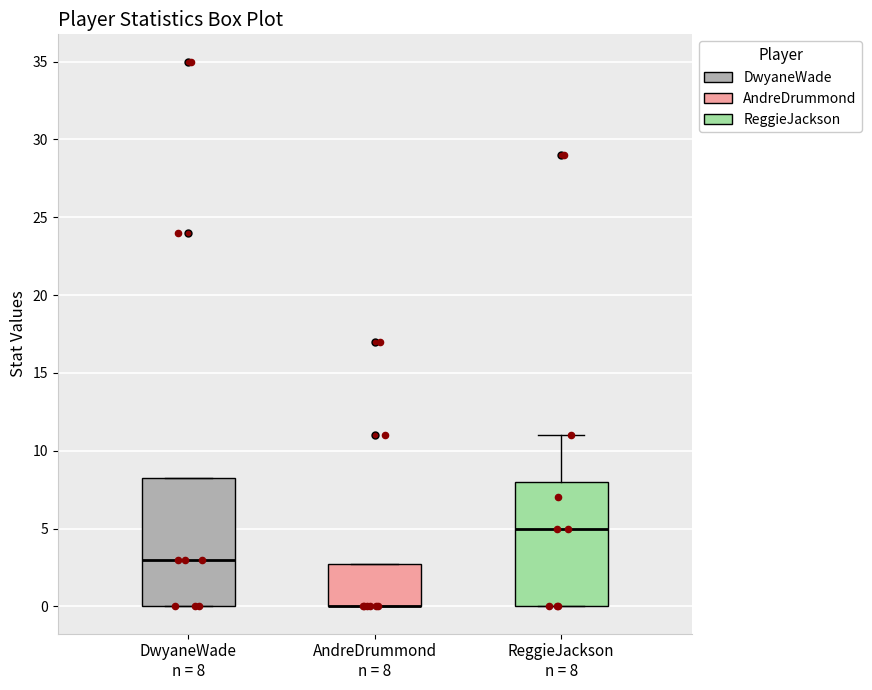

Reading left to right, read every box against the y-axis: the position of its median line, the range the box covers, and the ends of its whiskers. The values are not printed on the chart, so give them approximately, as read against the axis.

DwyaneWade n = 8: median 3.0, box 0.0 to 8.5, whiskers 0.0 to 8.5
AndreDrummond n = 8: median 0.0 (drawn on the box's lower edge), box 0.0 to 3.0, whiskers 0.0 to 3.0
ReggieJackson n = 8: median 5.0, box 0.0 to 8.0, whiskers 0.0 to 11.0